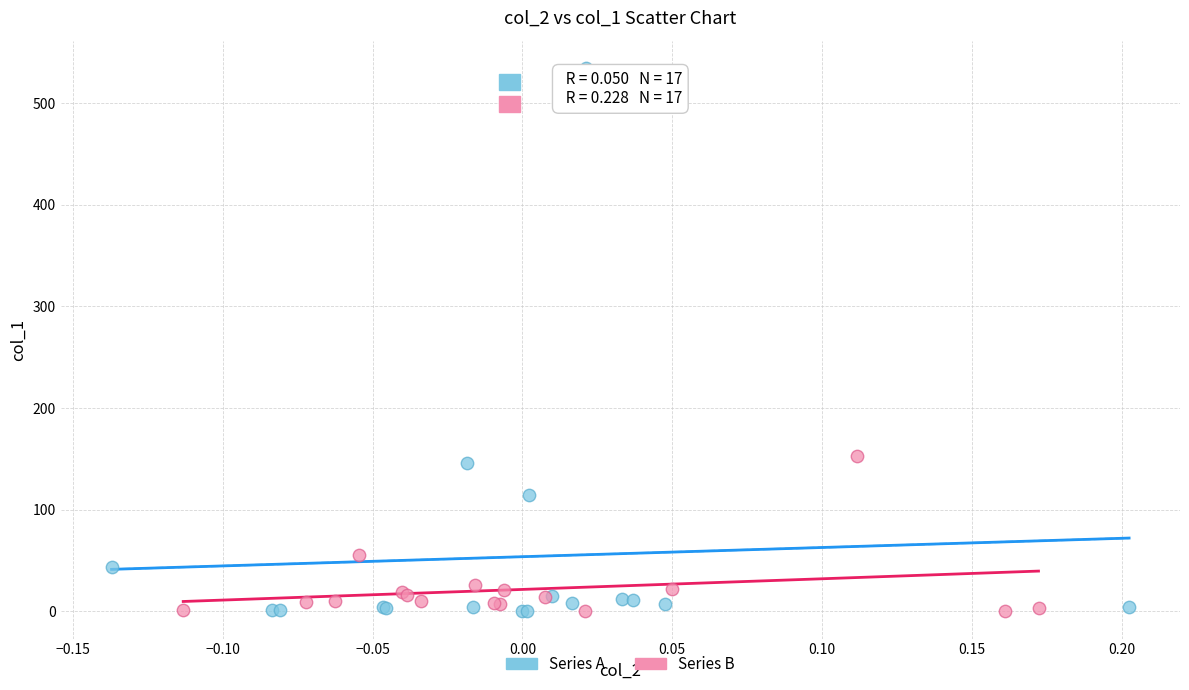

What are all the series names shown in the legend?

Series A, Series B